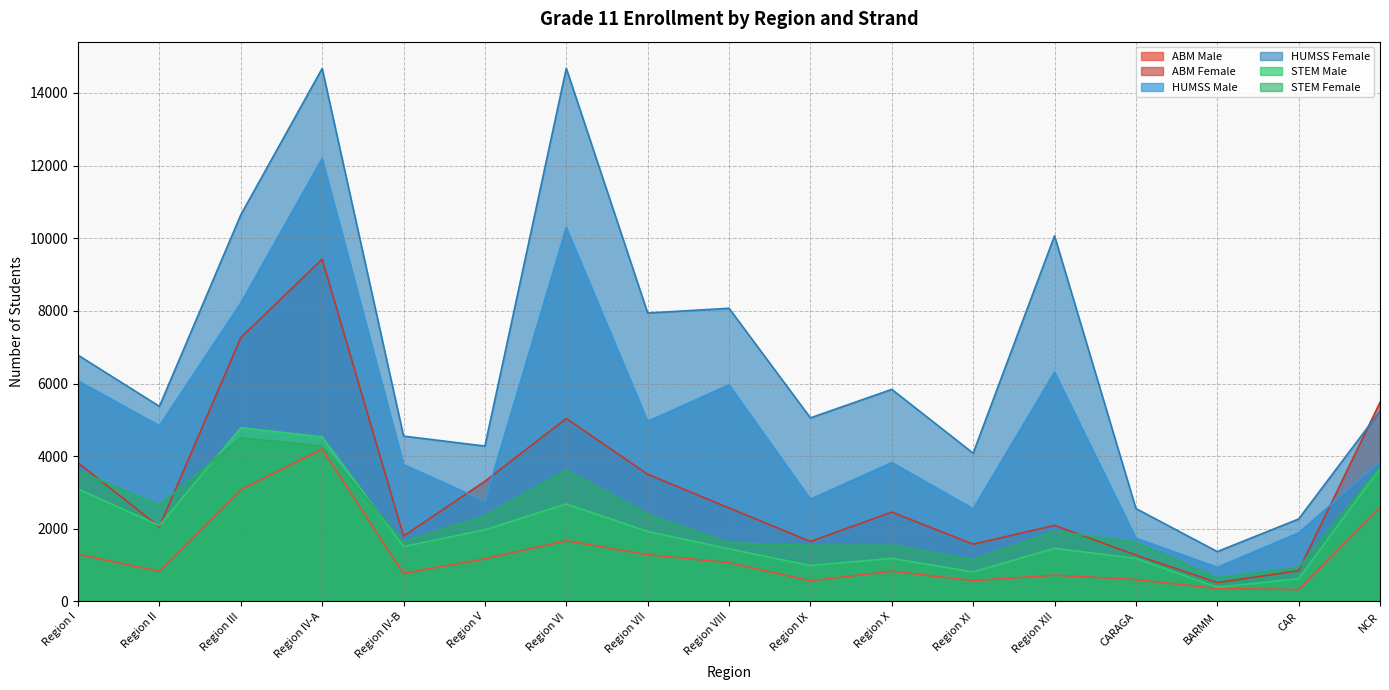

True or false: HUMSS Female and ABM Male intersect in this chart.

False